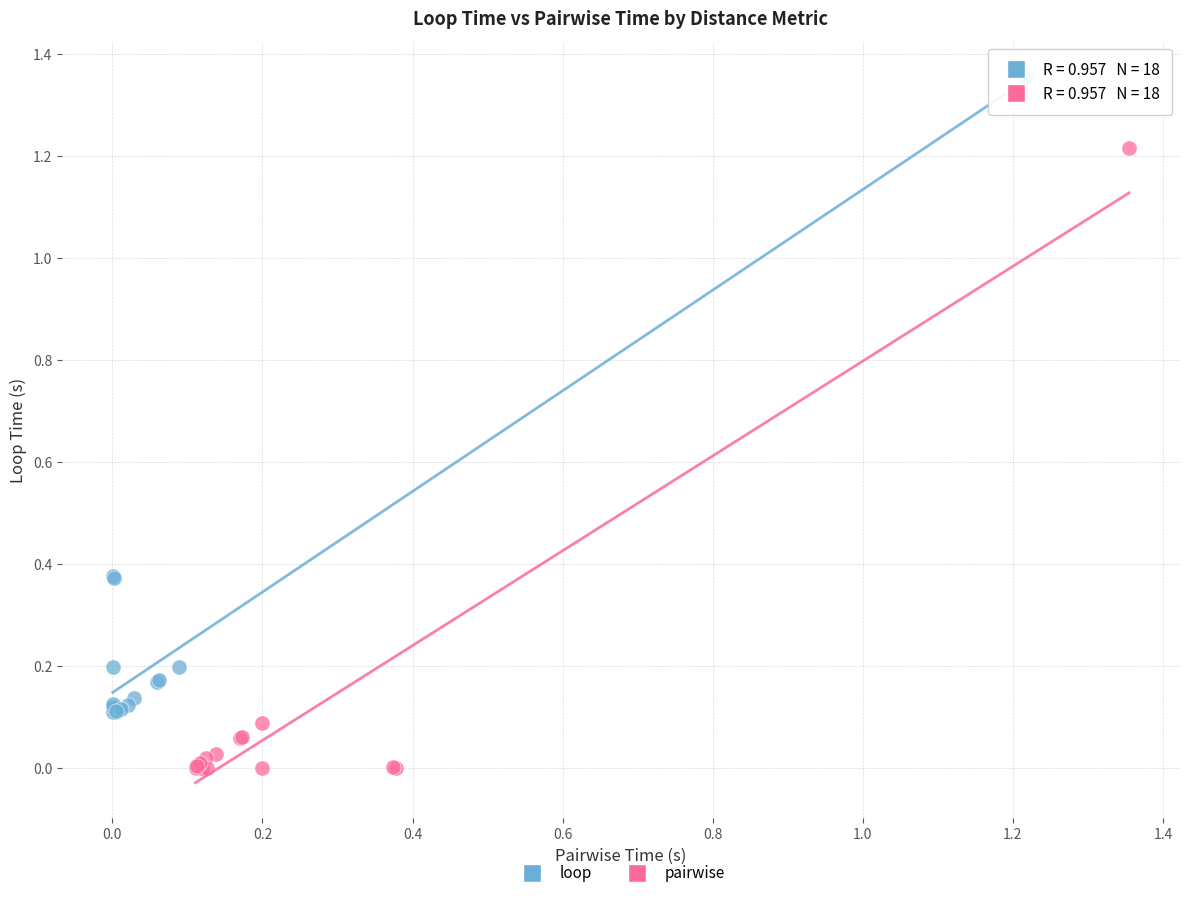

Which series contains the lowest Y value?

pairwise